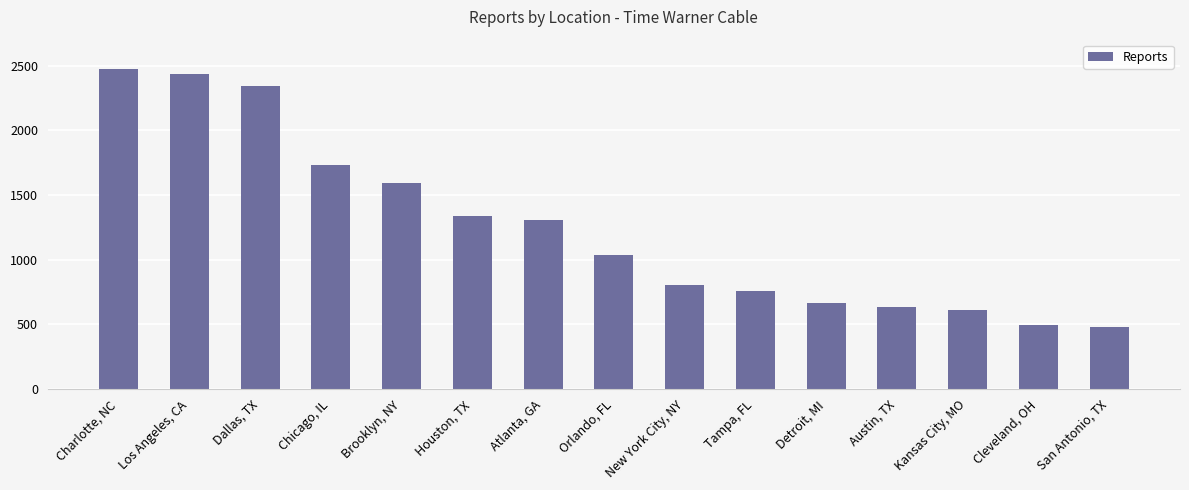

What is the maximum value shown in the chart?

2470